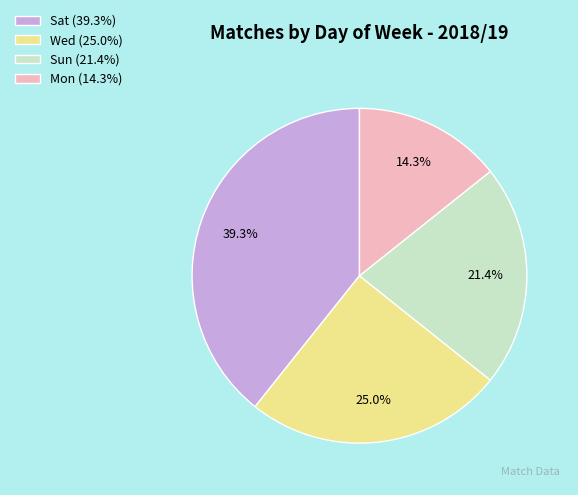

How many slices are in this pie chart?

4